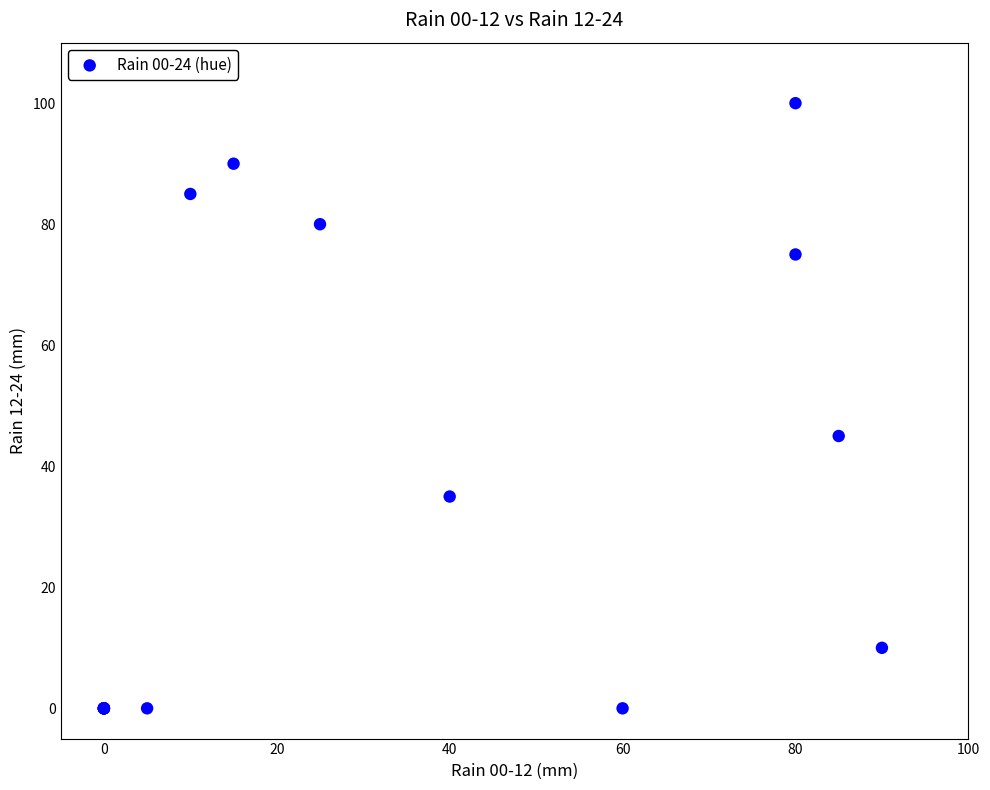

What Y value in the scatter plot is closest to 50?

45